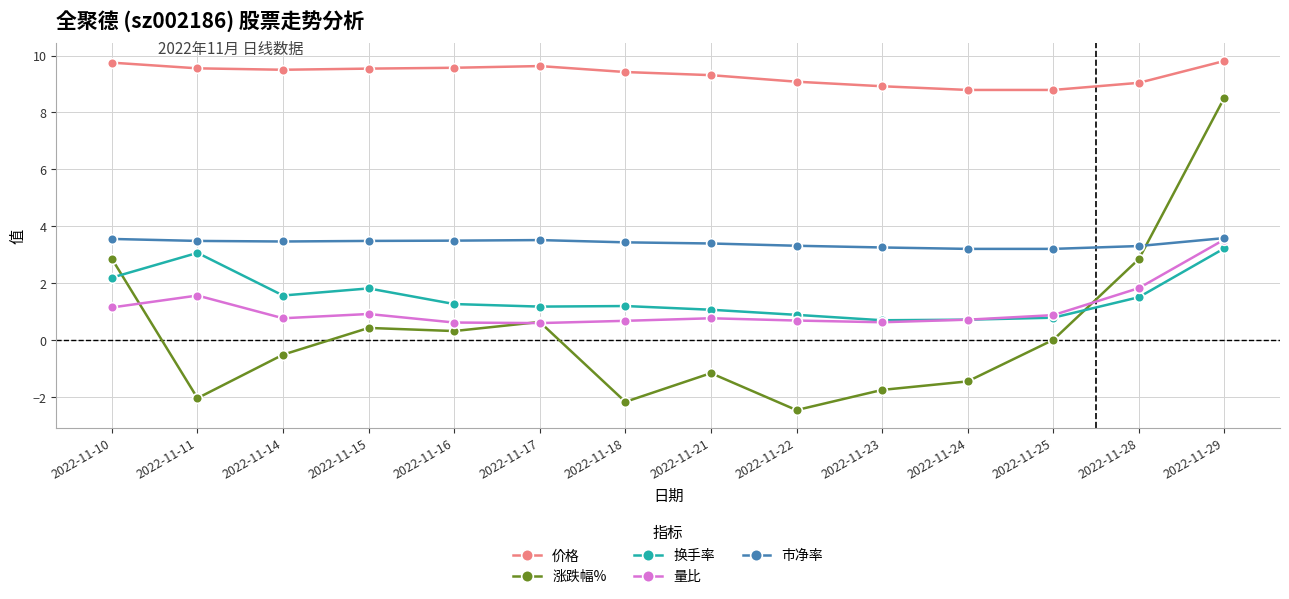

What is the total value across all series at 2022-11-29?

28.7